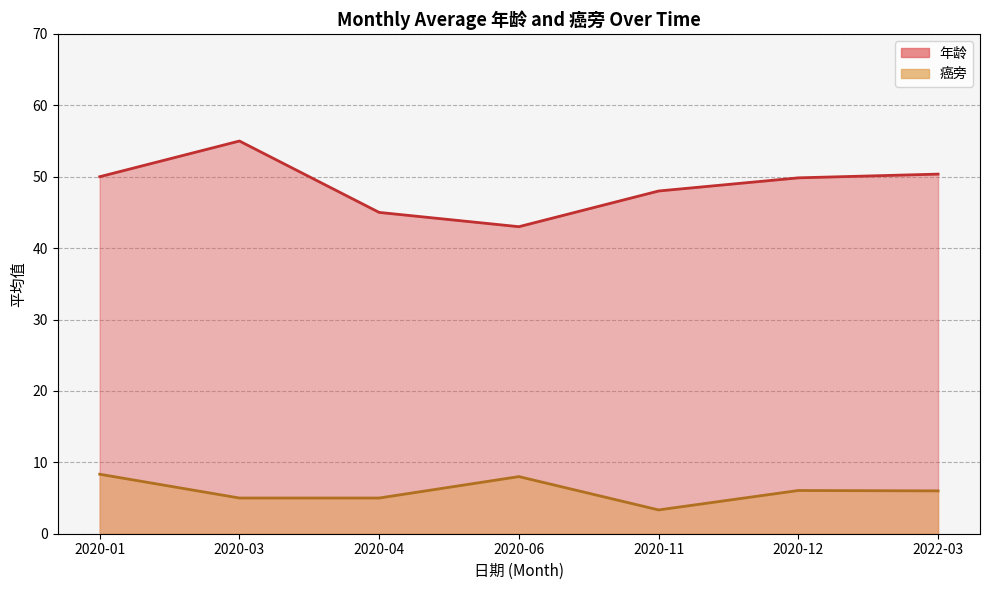

At which category is the sum across all series the highest?

2020-03